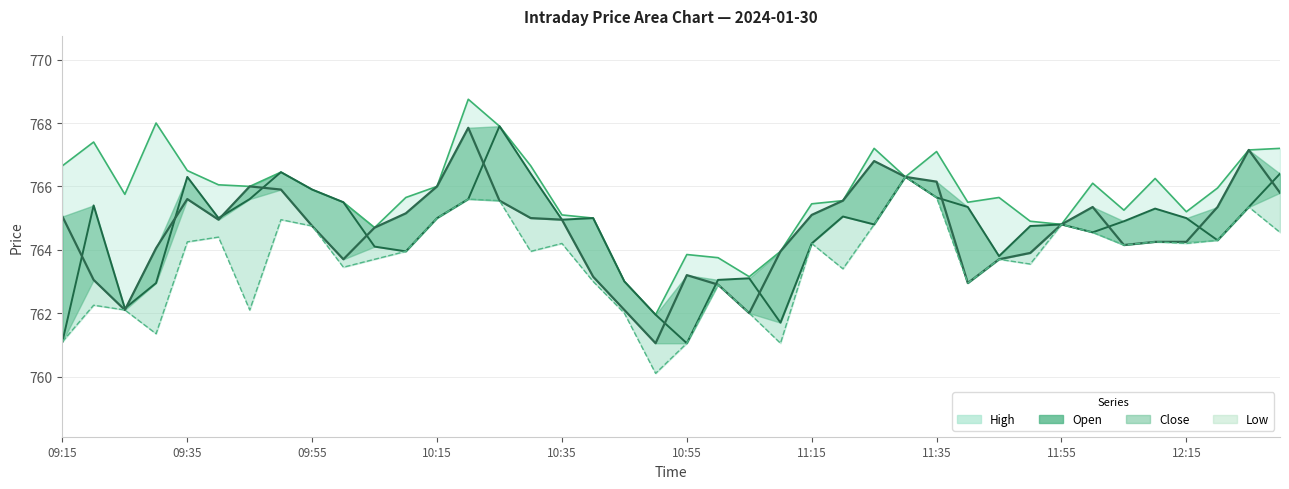

What is the difference between the maximum and second lowest values?

5.2